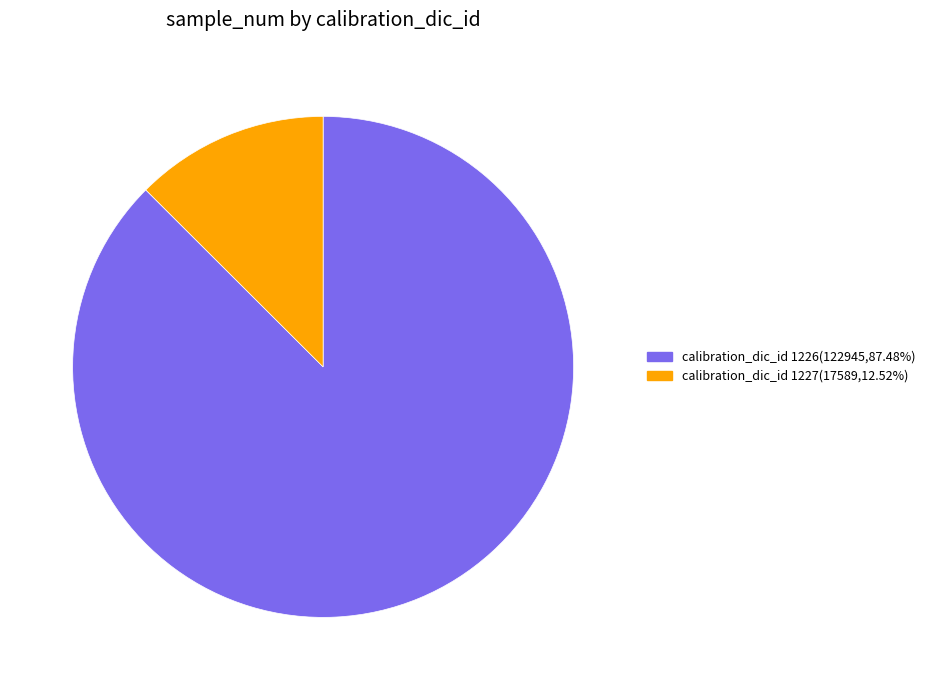

Do calibration_dic_id 1226(122945,87.48%) and calibration_dic_id 1227(17589,12.52%) together represent more than half of the pie?

Yes